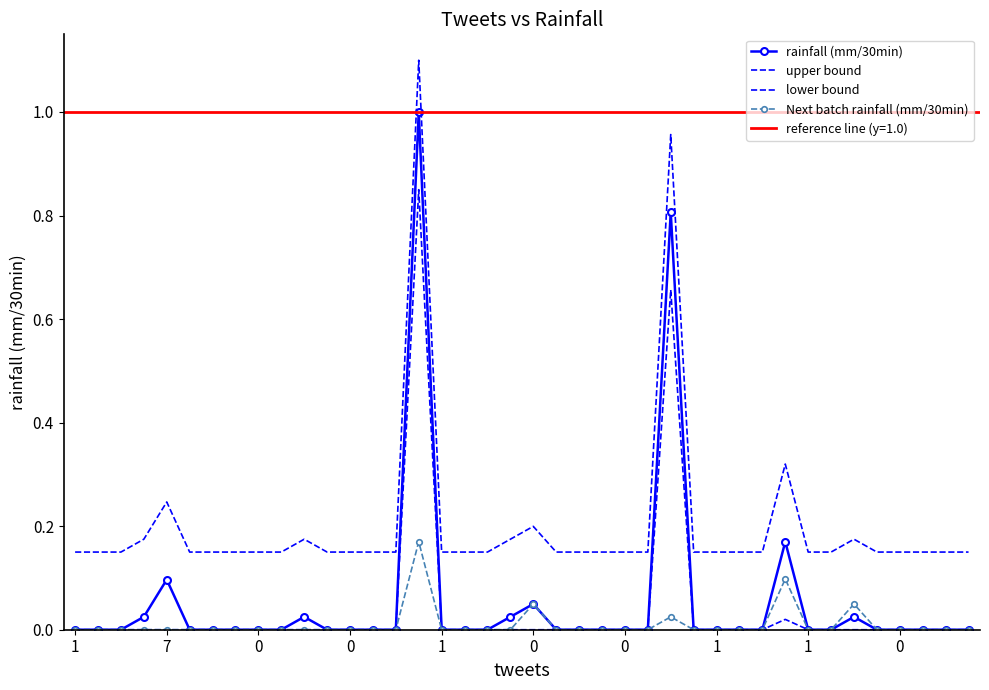

Which series has the largest range (max minus min)?

rainfall (mm/30min)